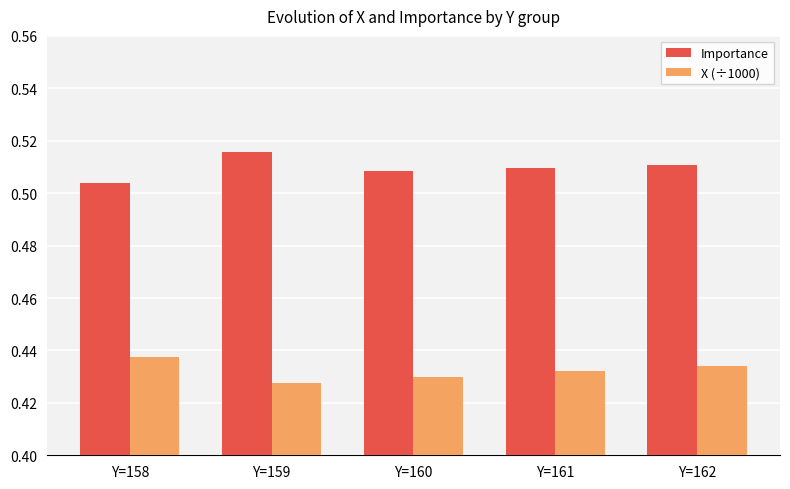

Rank the series by their average value, from highest to lowest.

Importance, X (÷1000)